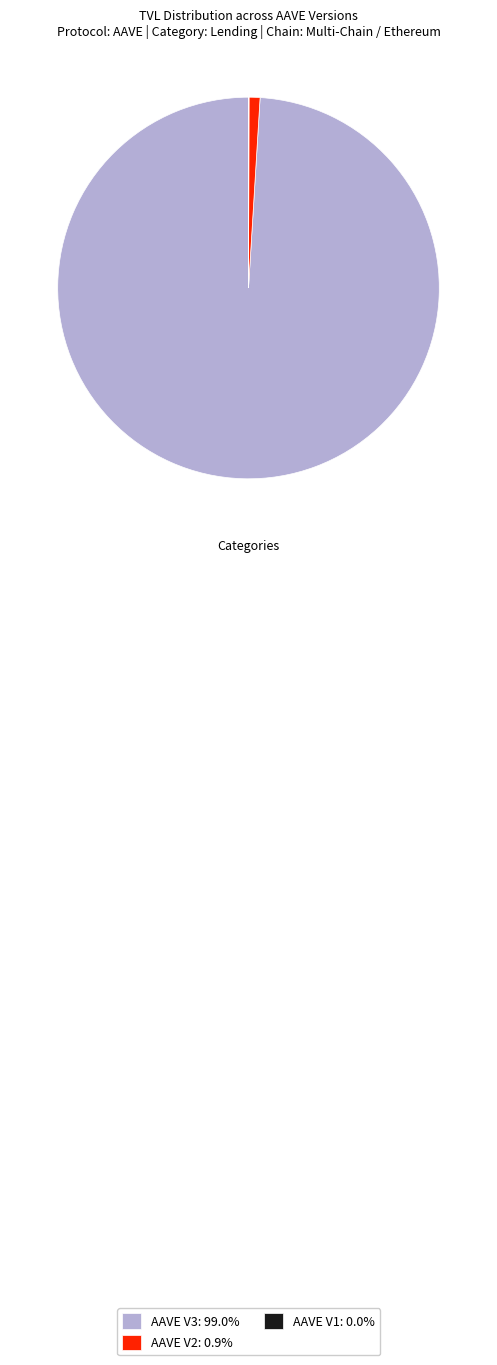

Which category has the biggest portion of the pie?

AAVE V3